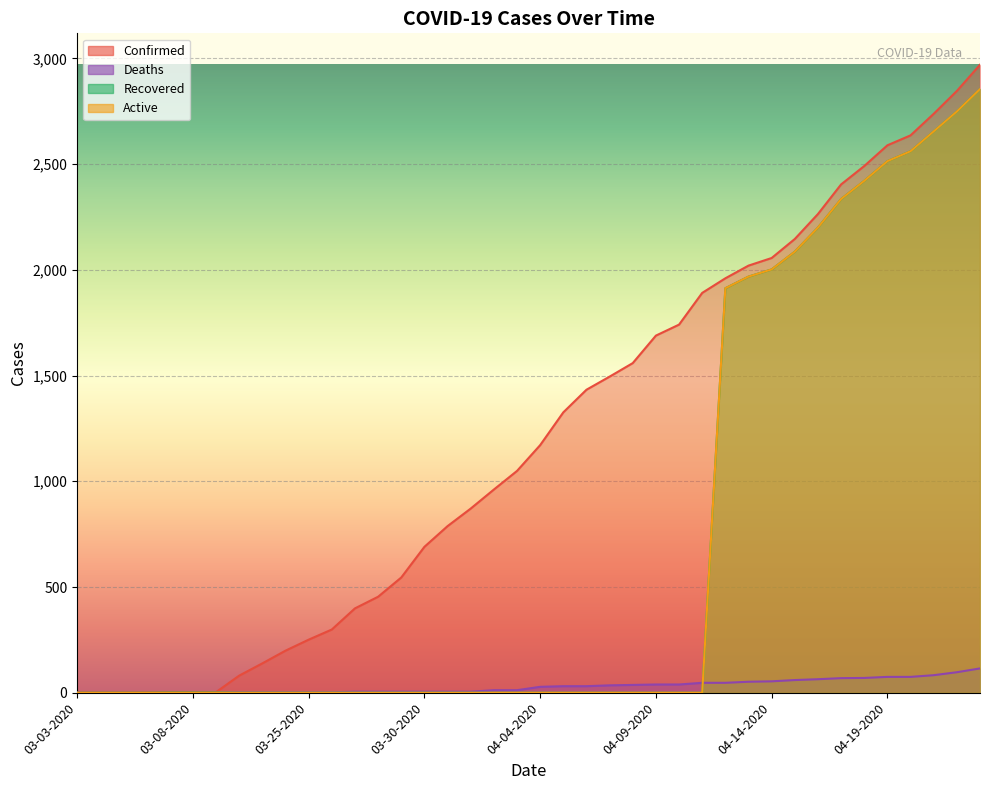

Between 03-09-2020 and 04-07-2020, which is larger?

04-07-2020